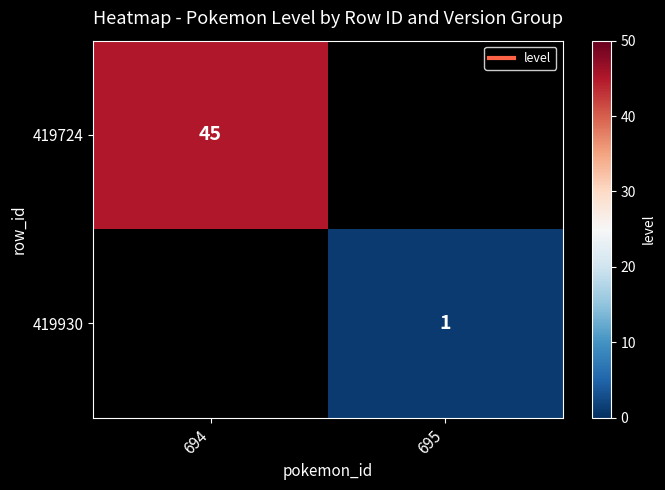

The 419724 series shows 45.0 at 694. True or false?

True